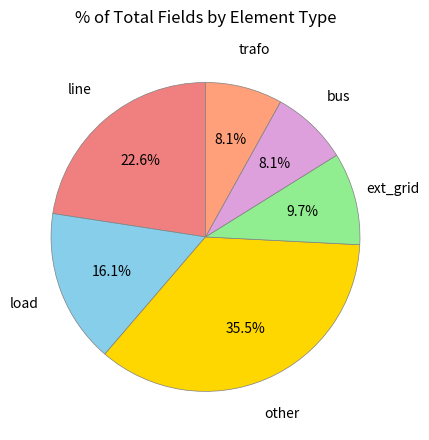

How many slices are in this pie chart?

6